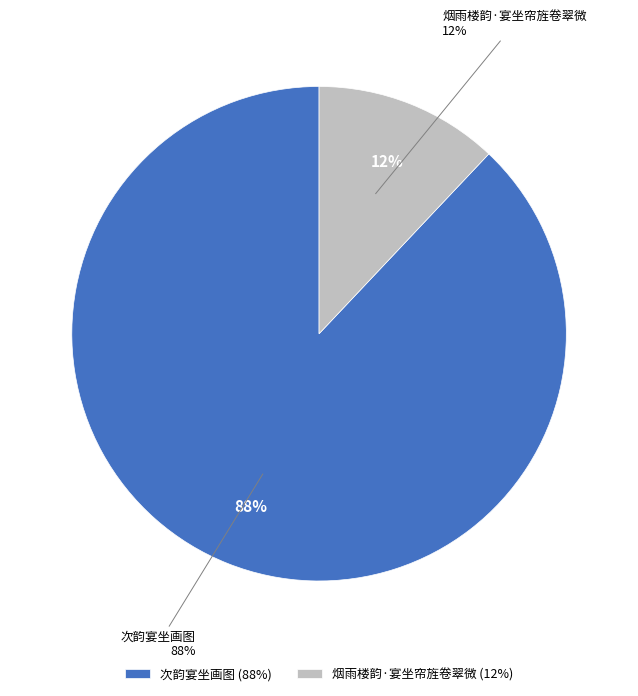

Rank the categories by value from lowest to highest.

烟雨楼韵·宴坐帘旌卷翠微, 次韵宴坐画图